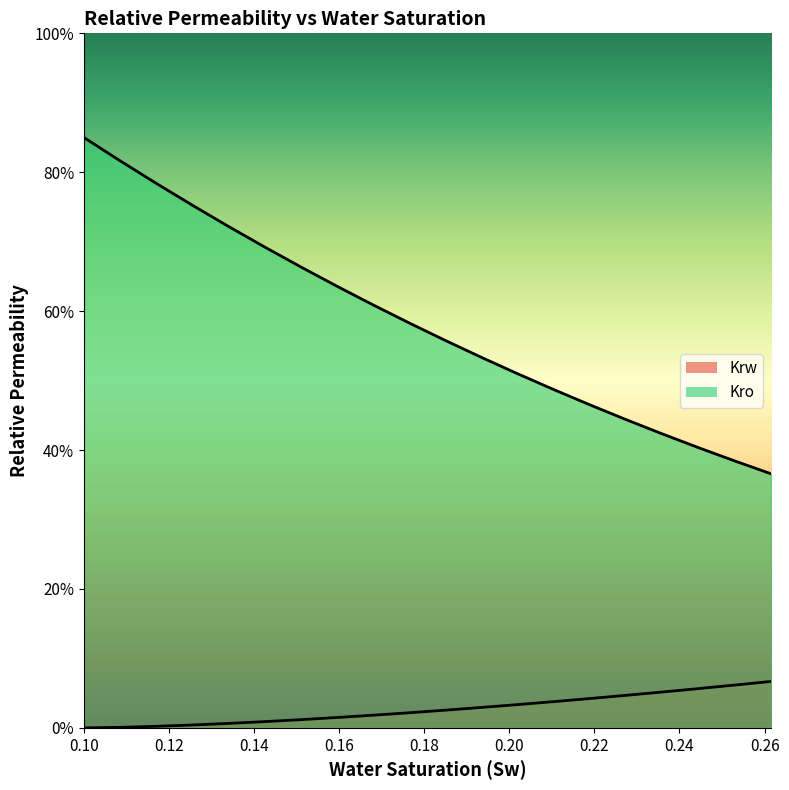

List the series in order of their peak value, lowest first.

Krw, Kro